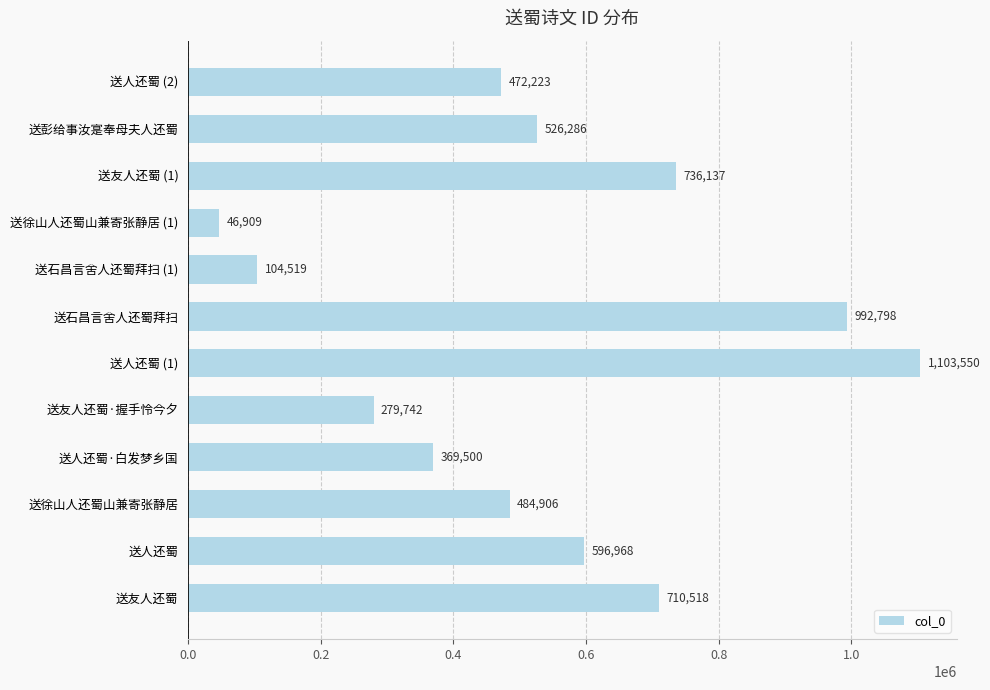

Is it true that the value at 送石昌言舍人还蜀拜扫 (1) is 66766?

False